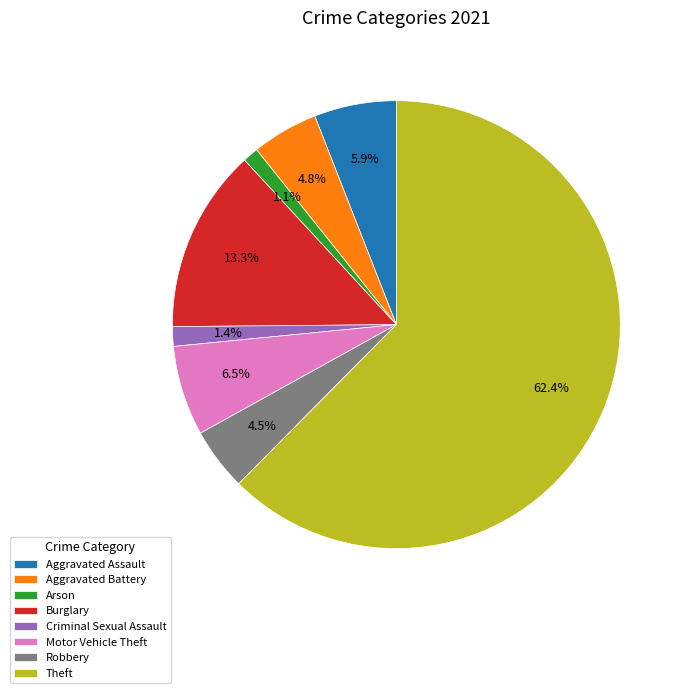

What is the largest slice in the pie chart?

Theft